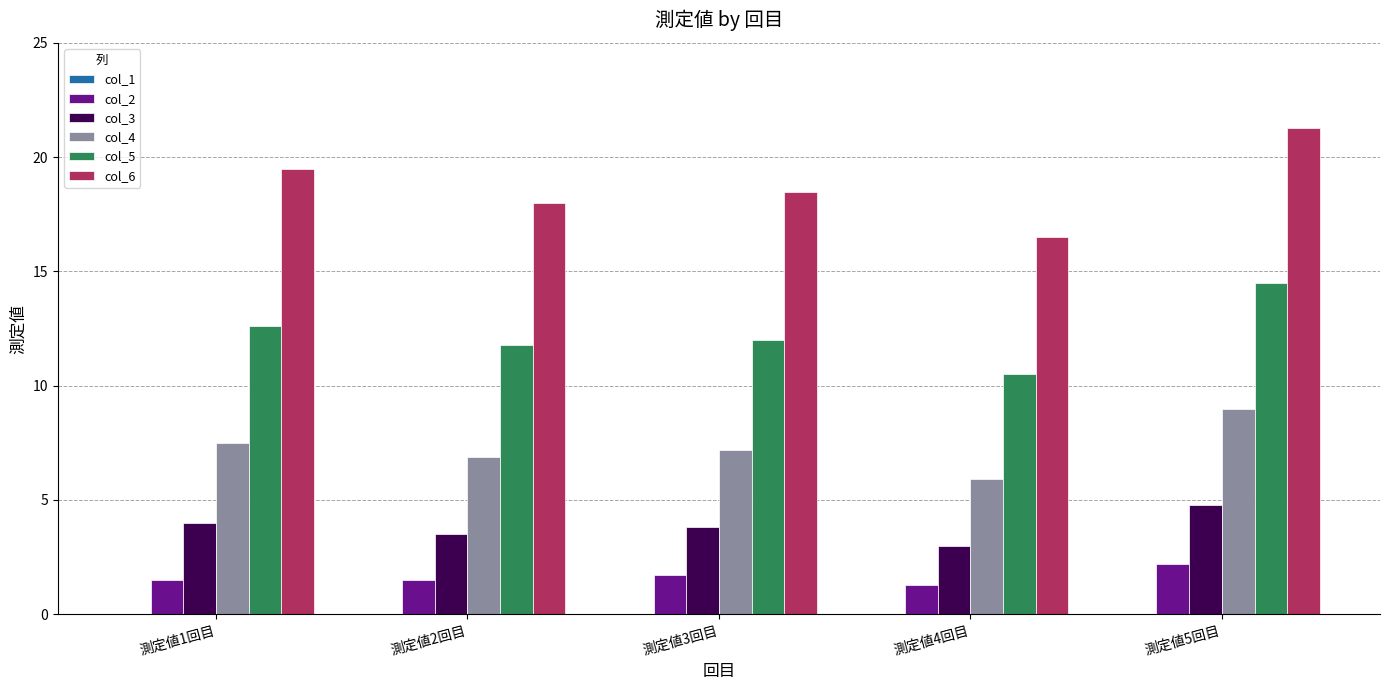

Reading left to right, transcribe all the data shown in this chart.

col_2: 測定値1回目=1.5	測定値2回目=1.5	測定値3回目=1.7	測定値4回目=1.3	測定値5回目=2.2
col_3: 測定値1回目=4.0	測定値2回目=3.5	測定値3回目=3.8	測定値4回目=3.0	測定値5回目=4.8
col_4: 測定値1回目=7.5	測定値2回目=6.9	測定値3回目=7.2	測定値4回目=5.9	測定値5回目=9.0
col_5: 測定値1回目=12.6	測定値2回目=11.8	測定値3回目=12.0	測定値4回目=10.5	測定値5回目=14.5
col_6: 測定値1回目=19.5	測定値2回目=18.0	測定値3回目=18.5	測定値4回目=16.5	測定値5回目=21.3